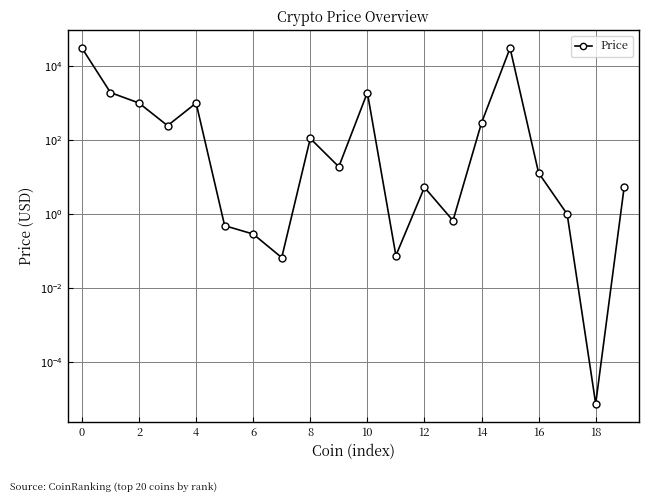

The value at 15 is 18285.3. True or false?

False